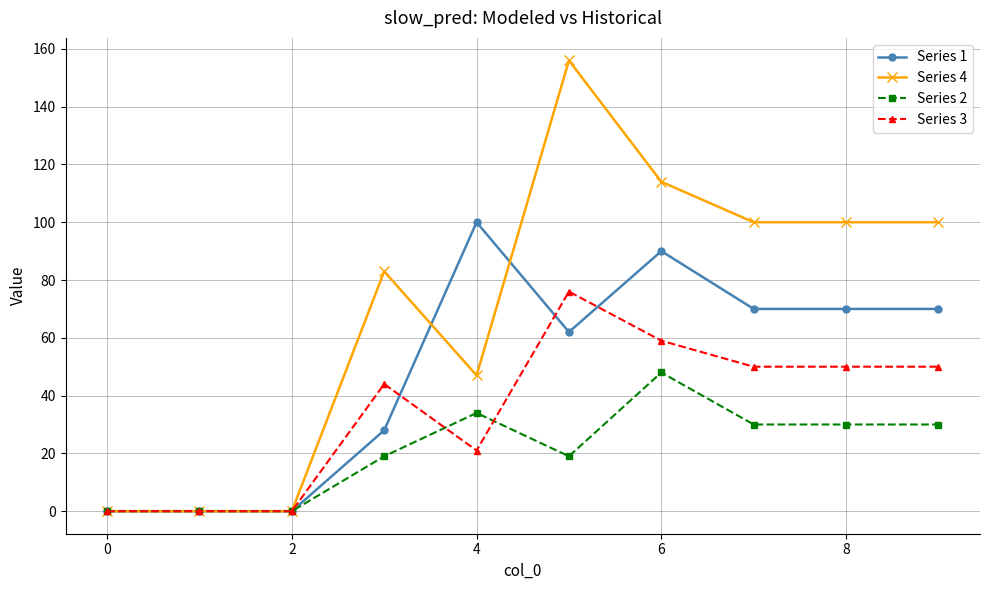

True or false: Series 3 and Series 2 cross at least once.

True